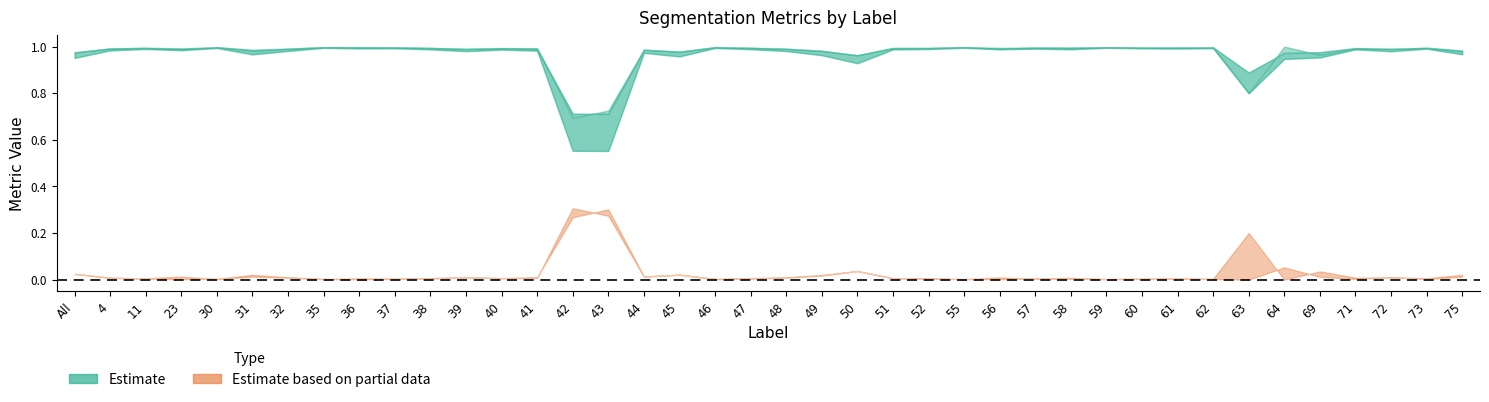

What is the label of the 29th point from the left?

58